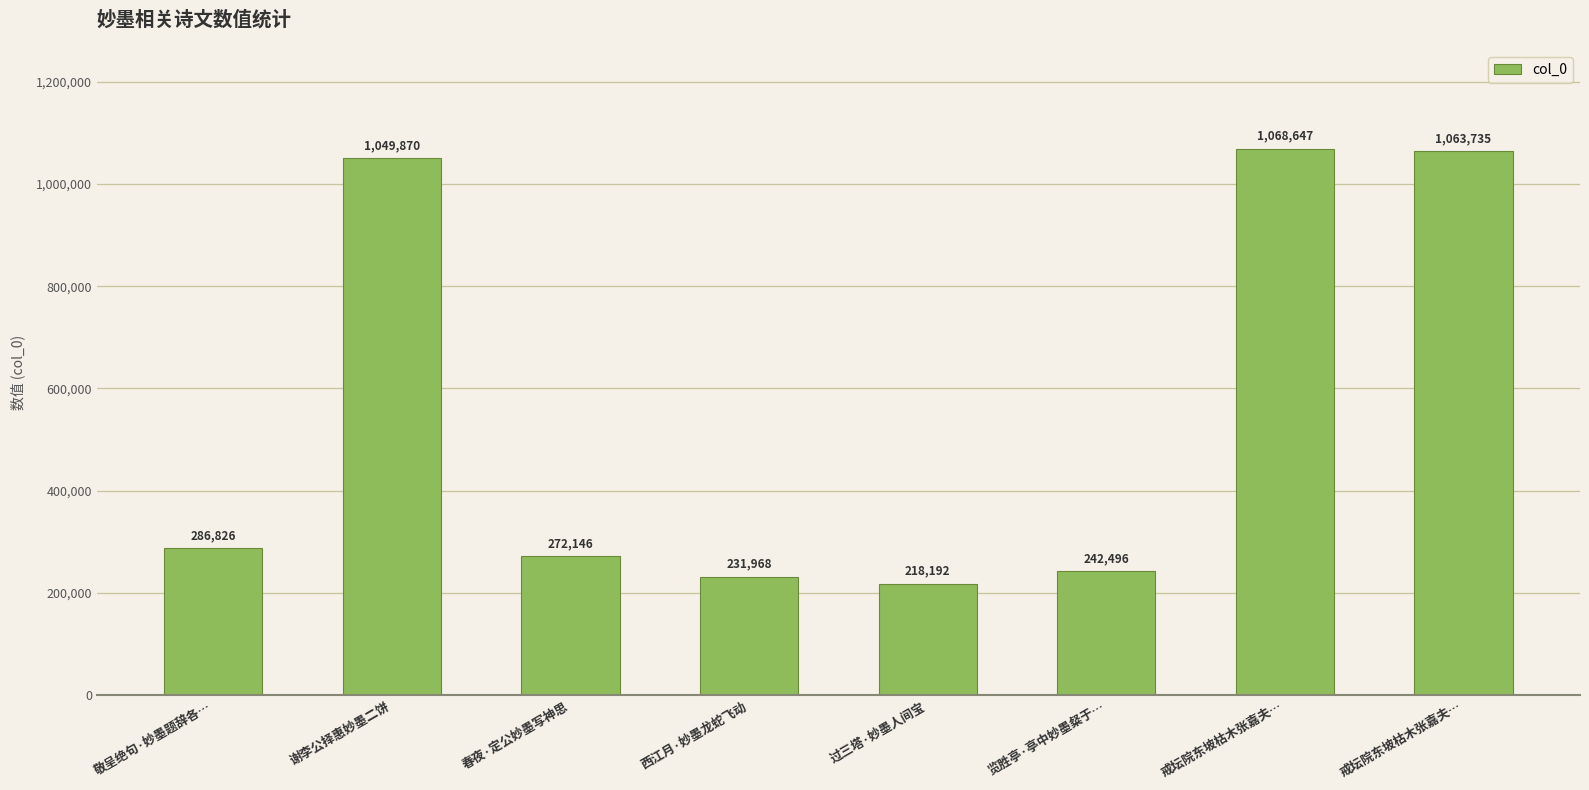

How many values are below 286826?

4